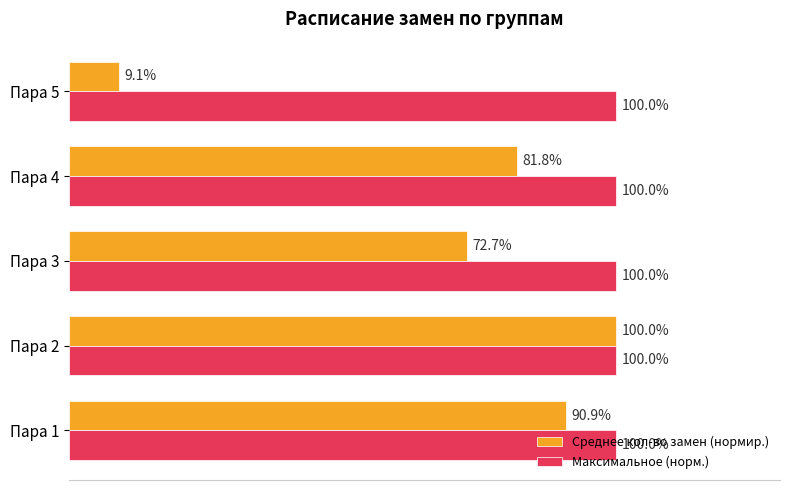

At which category is the sum across all series the highest?

Пара 2